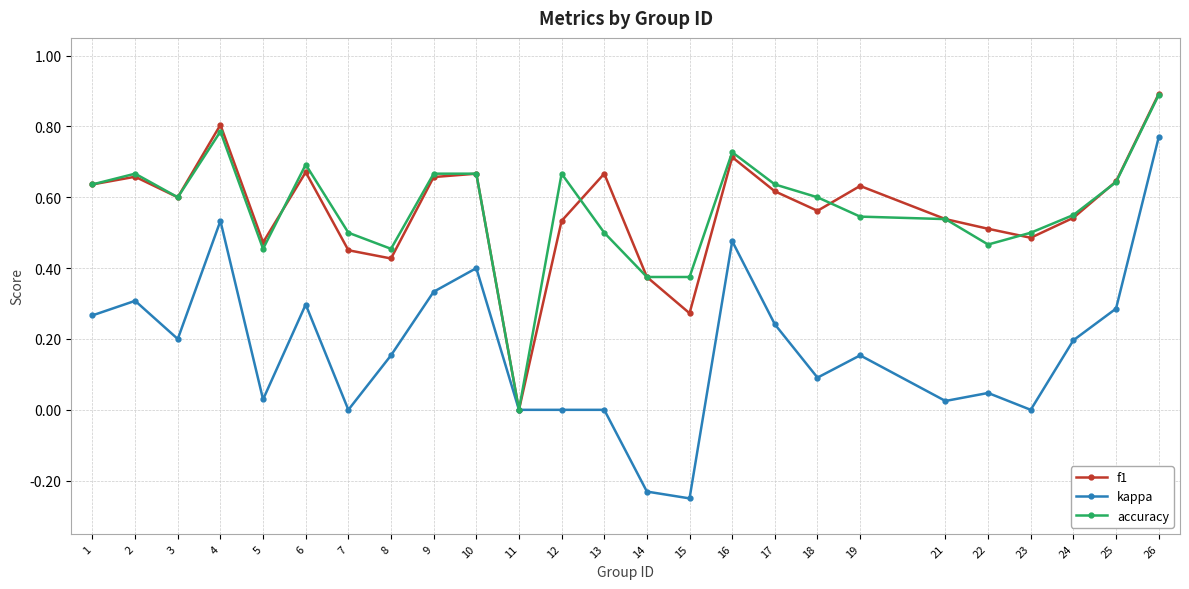

Where is f1 nearest to the value 0?

11